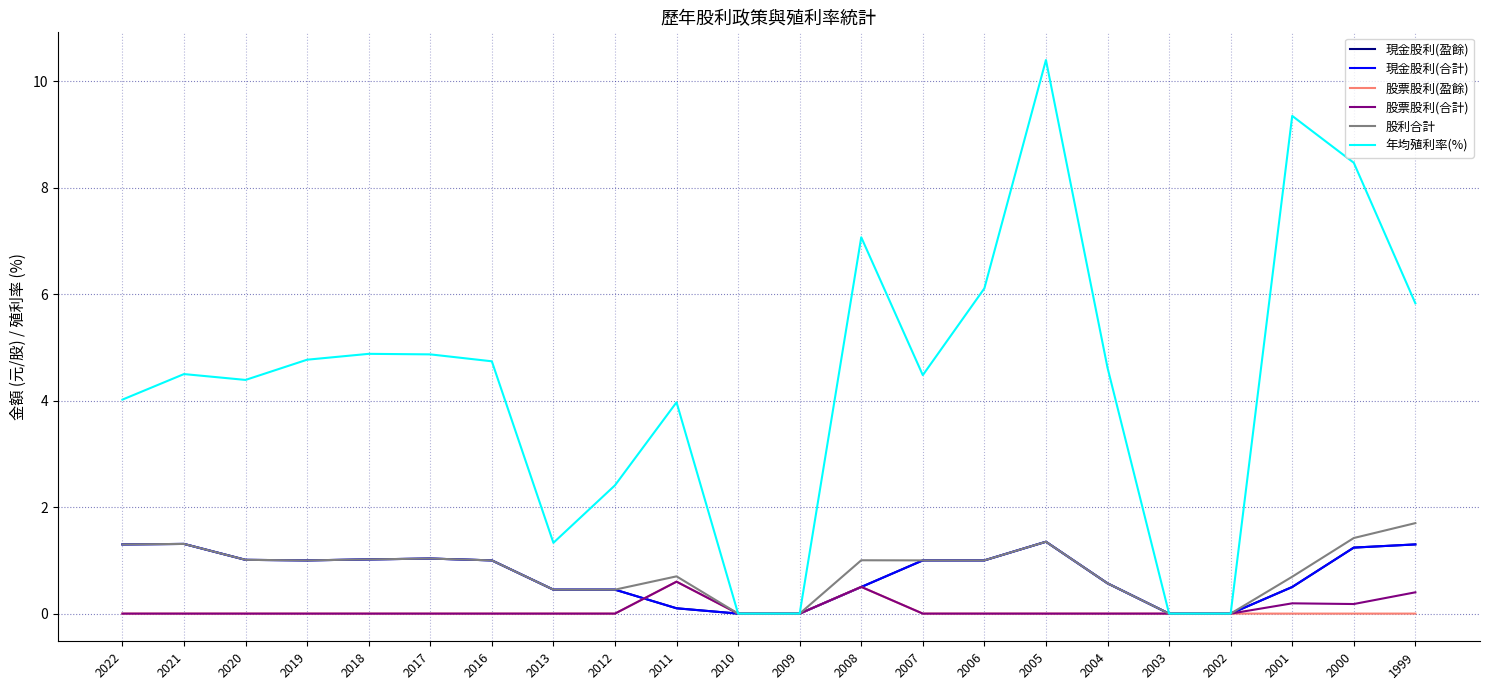

True or false: 股票股利(盈餘) and 股利合計 intersect in this chart.

False